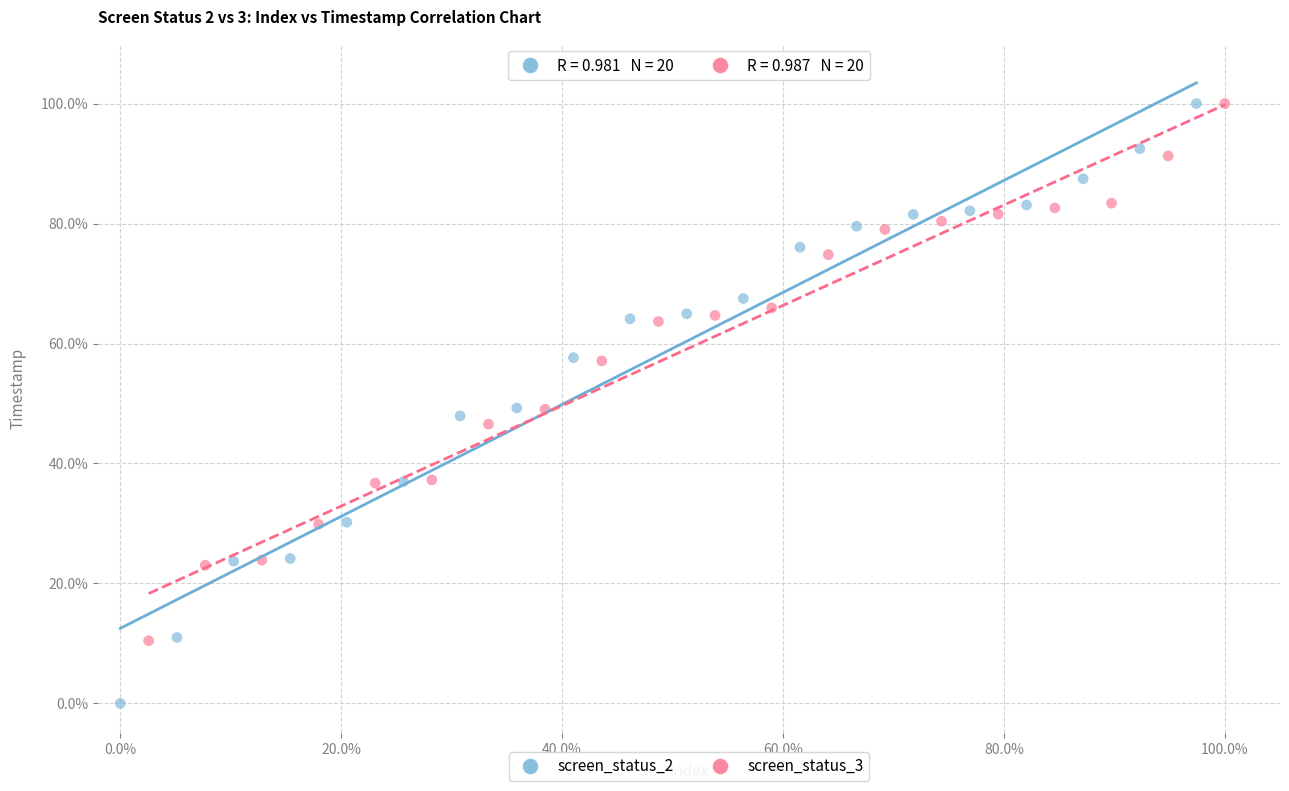

What are all the series names shown in the legend?

screen_status_2, screen_status_3